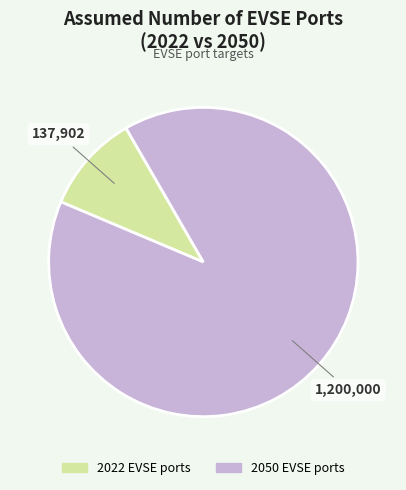

Which slice is the largest?

2050 EVSE ports